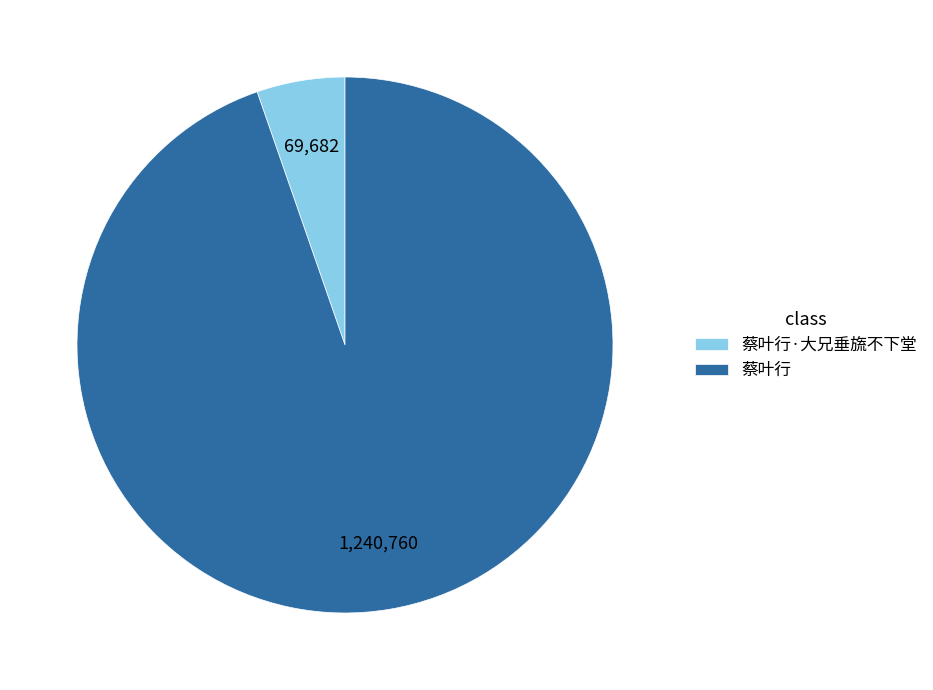

Combined, do 蔡叶行 and 蔡叶行·大兄垂旒不下堂 account for over 50%?

Yes